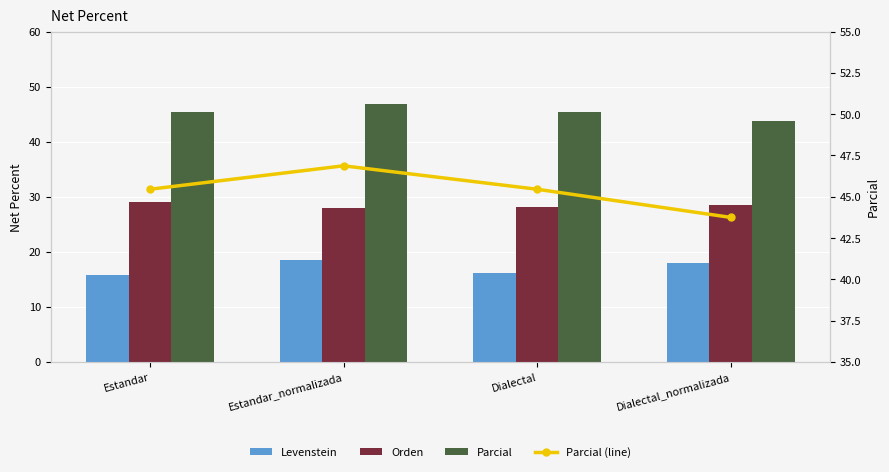

How many groups of bars are there?

4